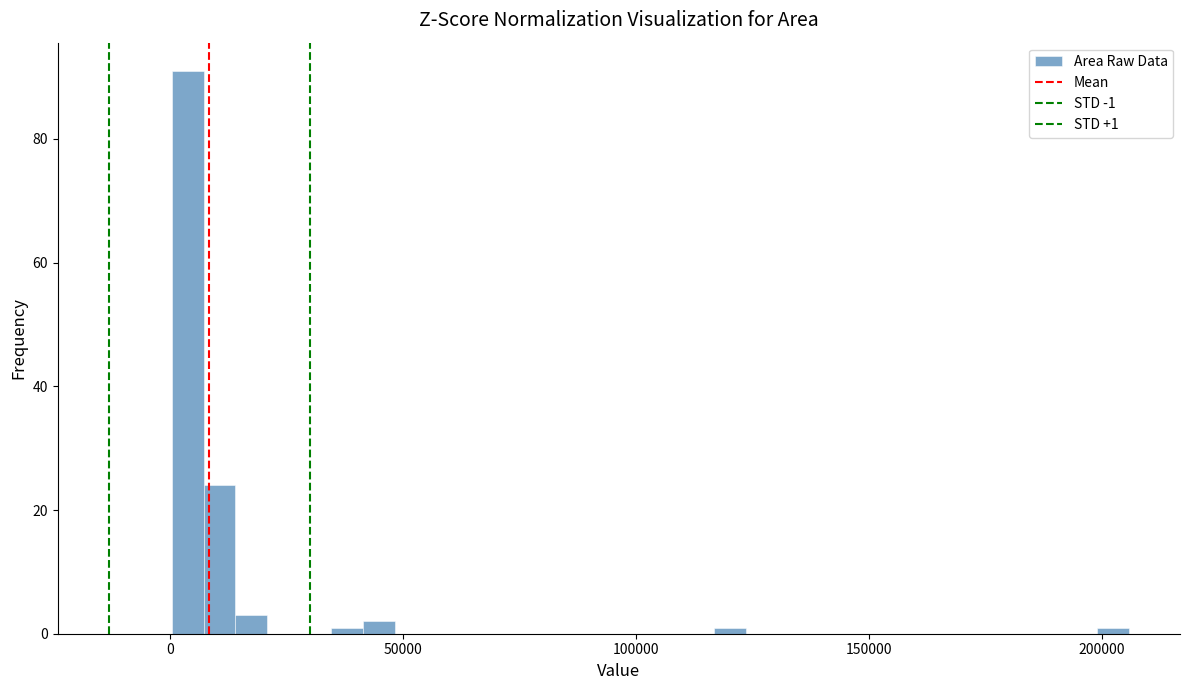

Read against the x-axis, roughly where is the centre of the tallest bar?

5000